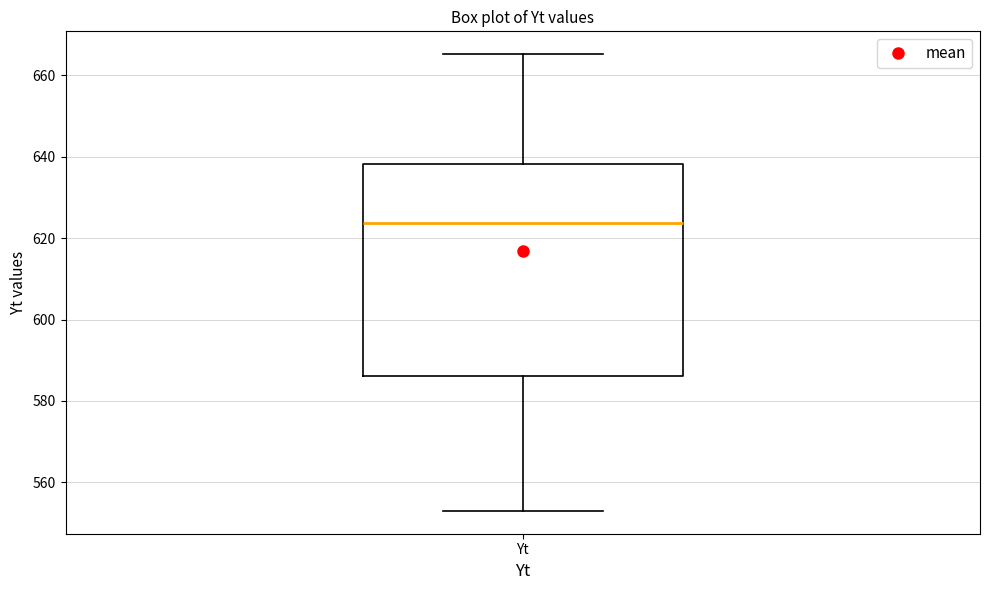

Where does the median line of the box for Yt sit on the y-axis? The values are not printed on the chart, so give them approximately, as read against the axis.

624